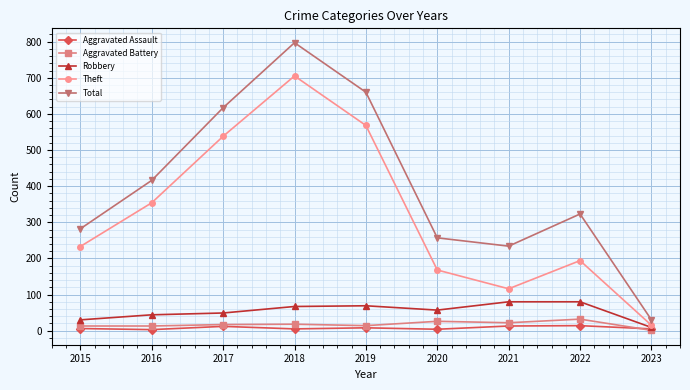

Rank the series by their maximum value, from lowest to highest.

Aggravated Assault, Aggravated Battery, Robbery, Theft, Total